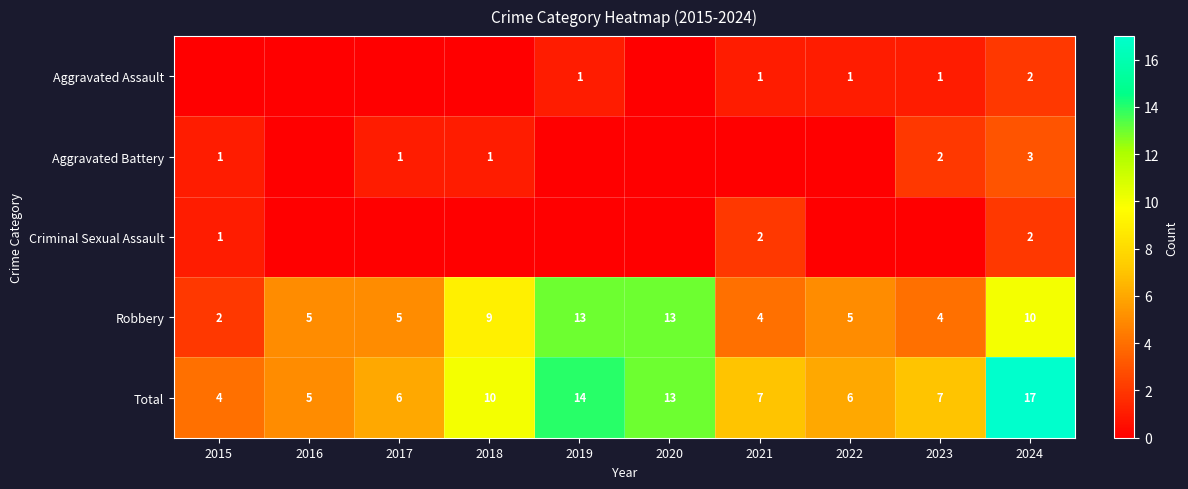

Where does the Total series first go above 7?

2018